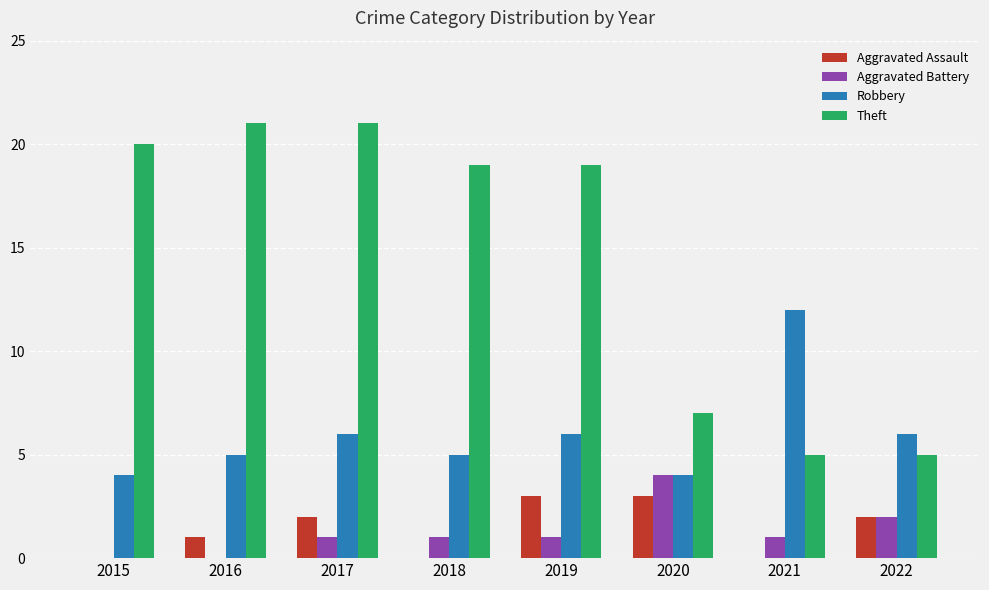

Count the Aggravated Battery values in the range 1 to 2.

5